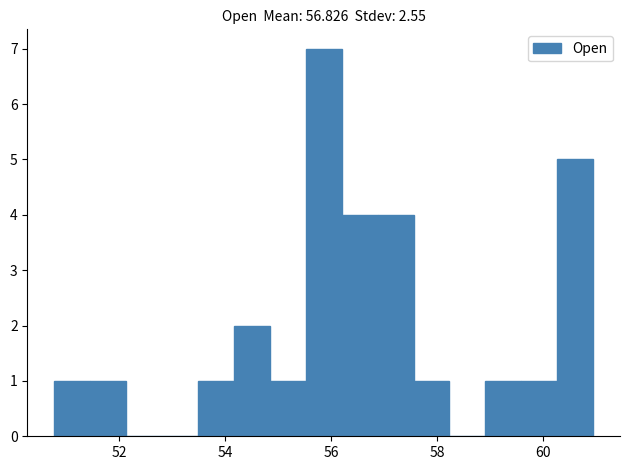

Read against the x-axis, roughly where is the centre of the tallest bar?

55.8